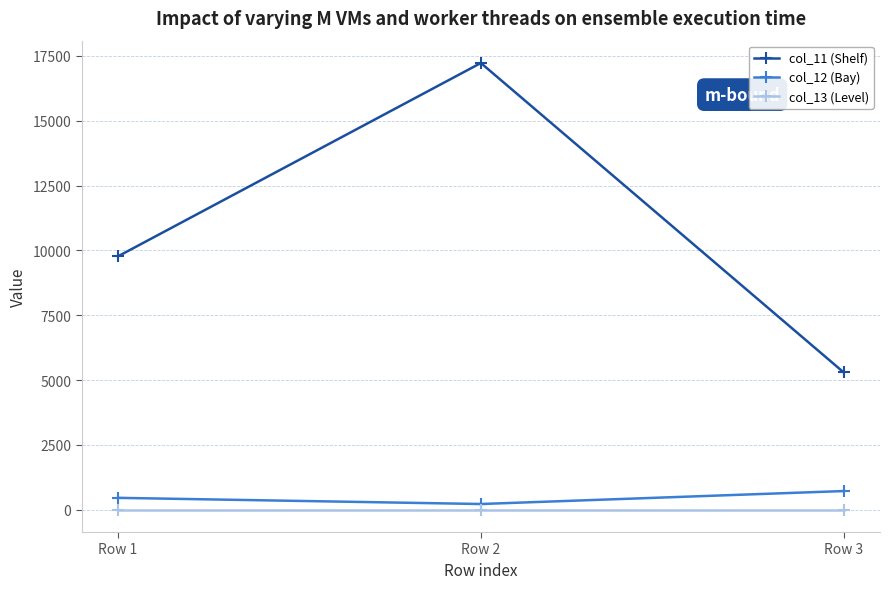

Which category has the highest value in the col_12 (Bay) series?

Row 3